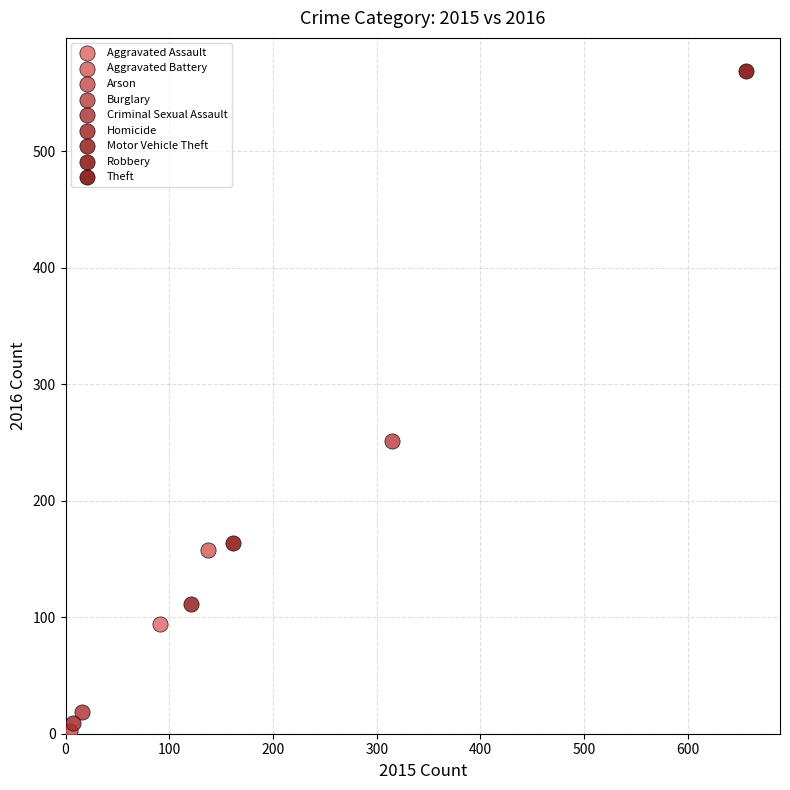

What are all the series names shown in the legend?

Aggravated Assault, Aggravated Battery, Arson, Burglary, Criminal Sexual Assault, Homicide, Motor Vehicle Theft, Robbery, Theft